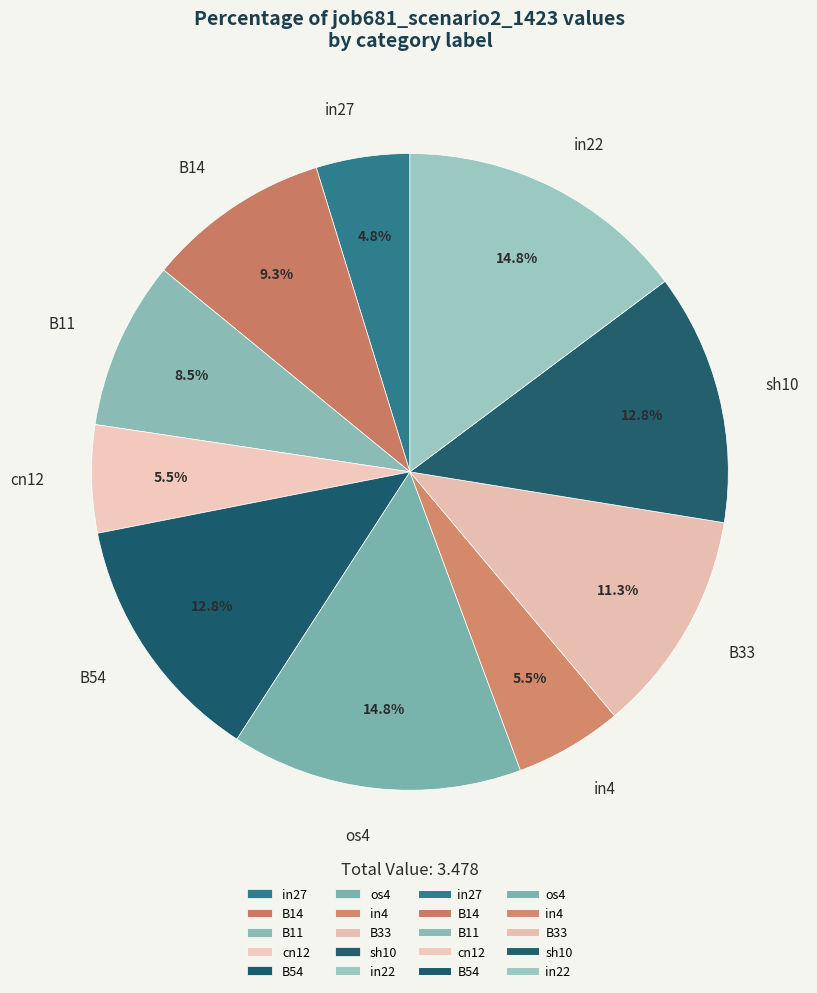

What is the smallest slice in the pie chart?

in27